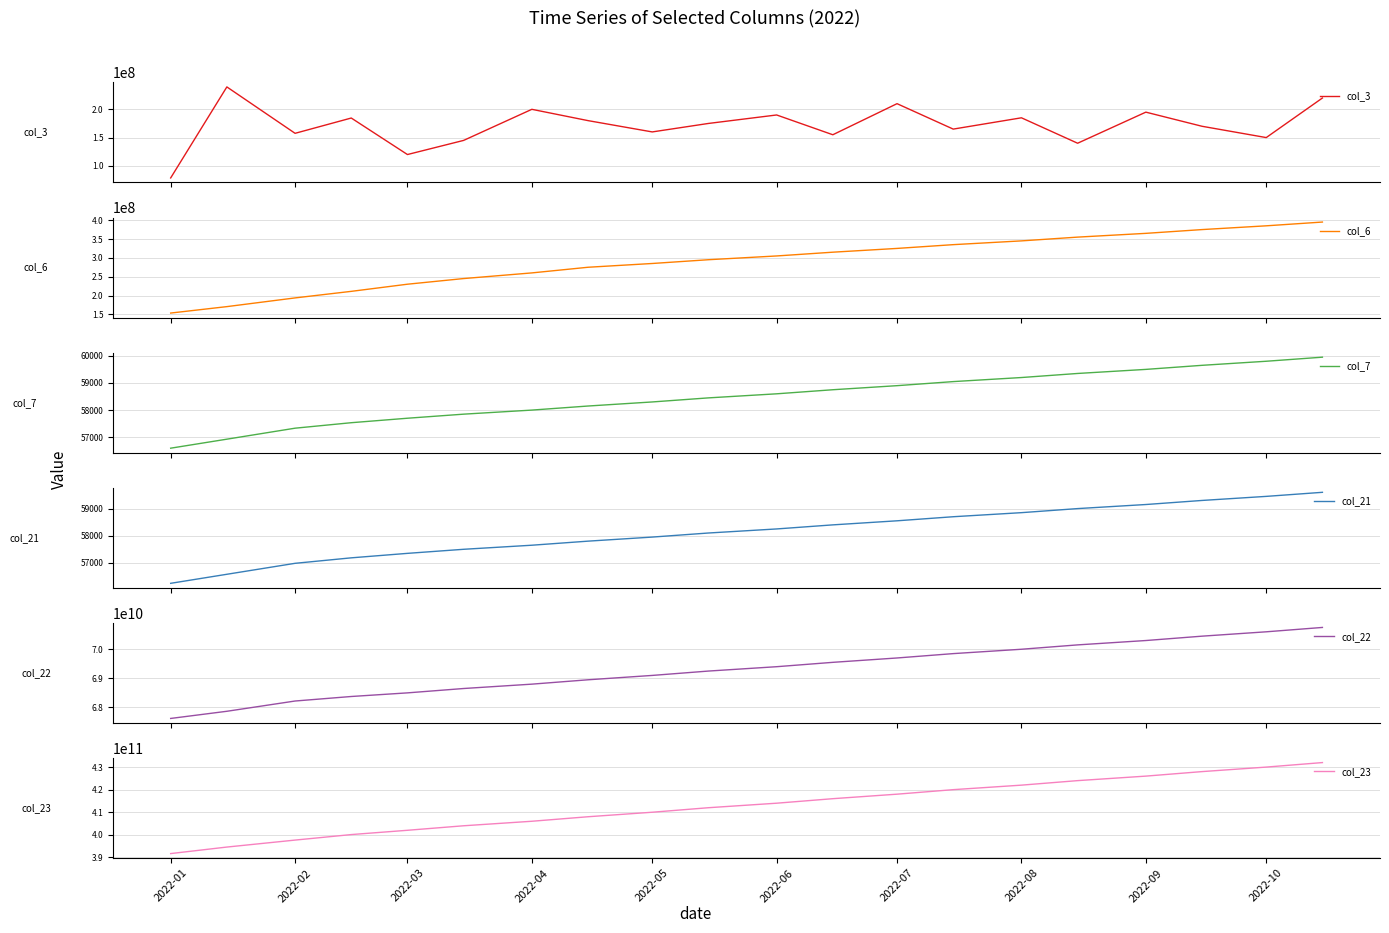

Is this an area chart (filled region under the line)?

No